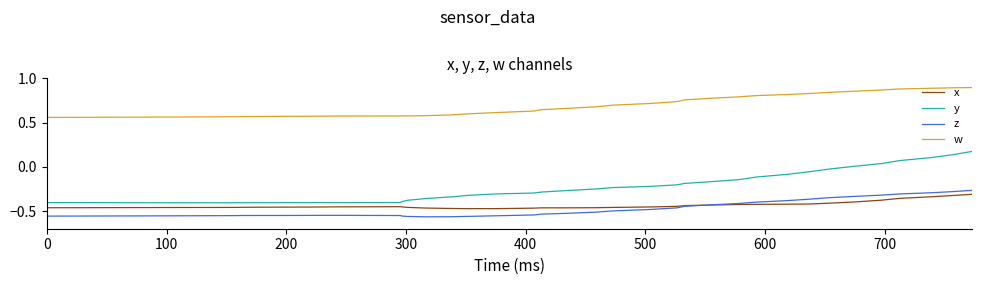

True or false: y and z intersect in this chart.

False